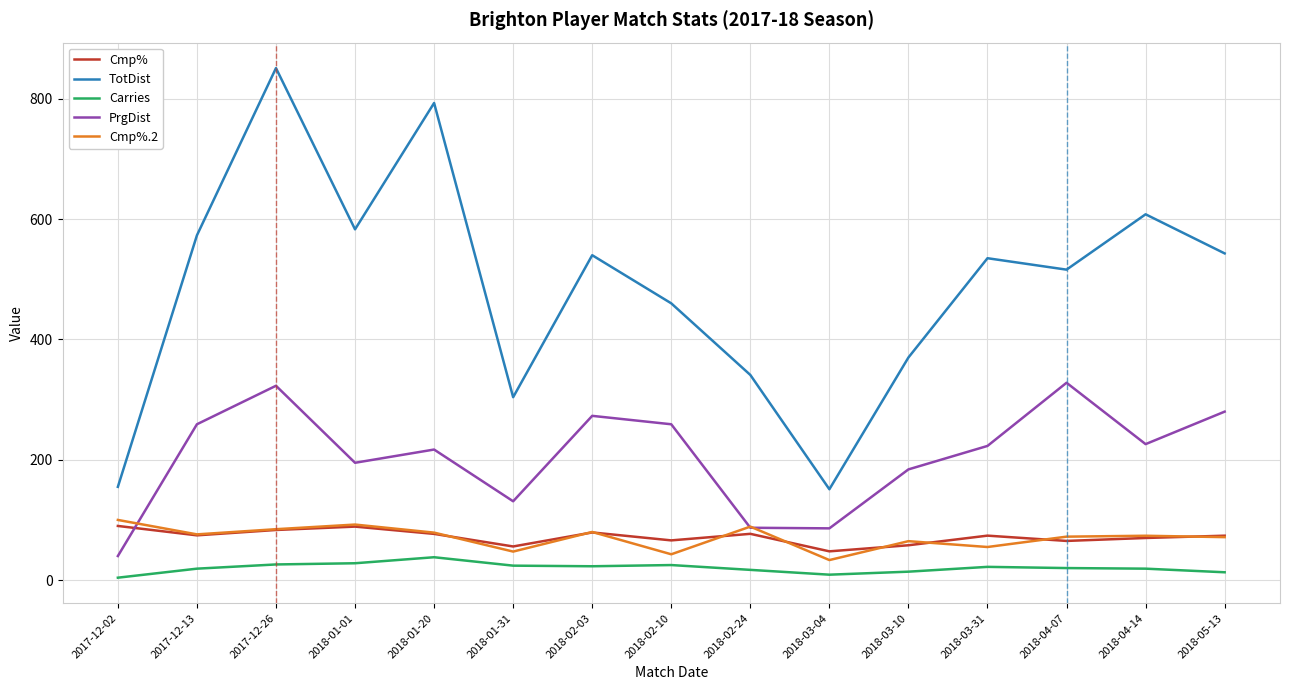

Which series changed the most between 2018-03-10 and 2018-05-13?

TotDist